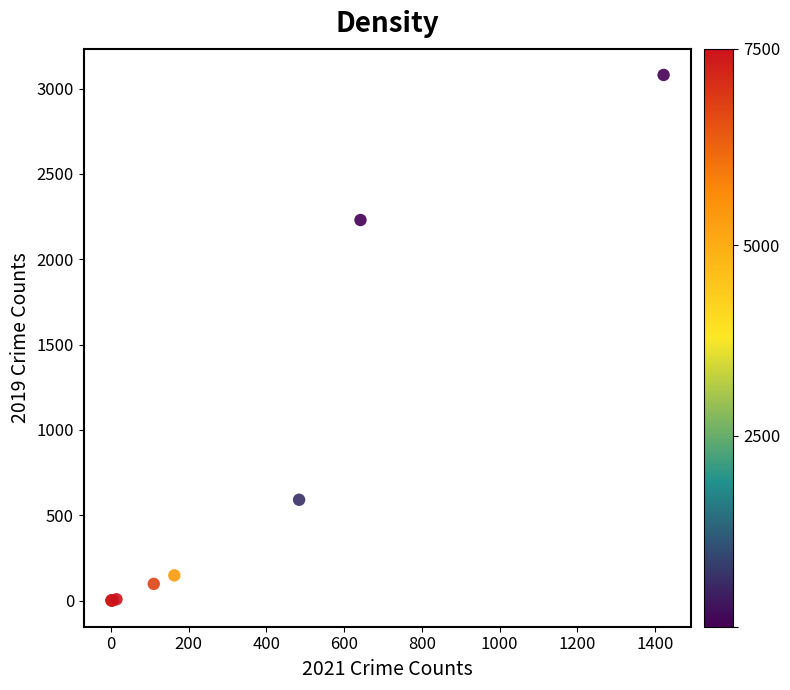

What Y value in the scatter plot is closest to 1540?

2230